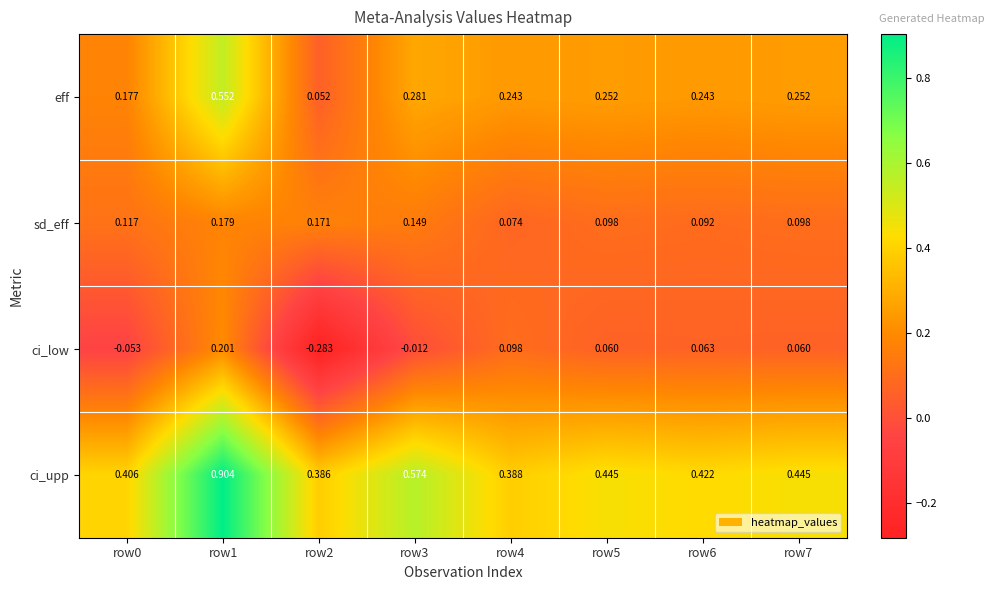

Which series has the widest spread of values?

ci_upp